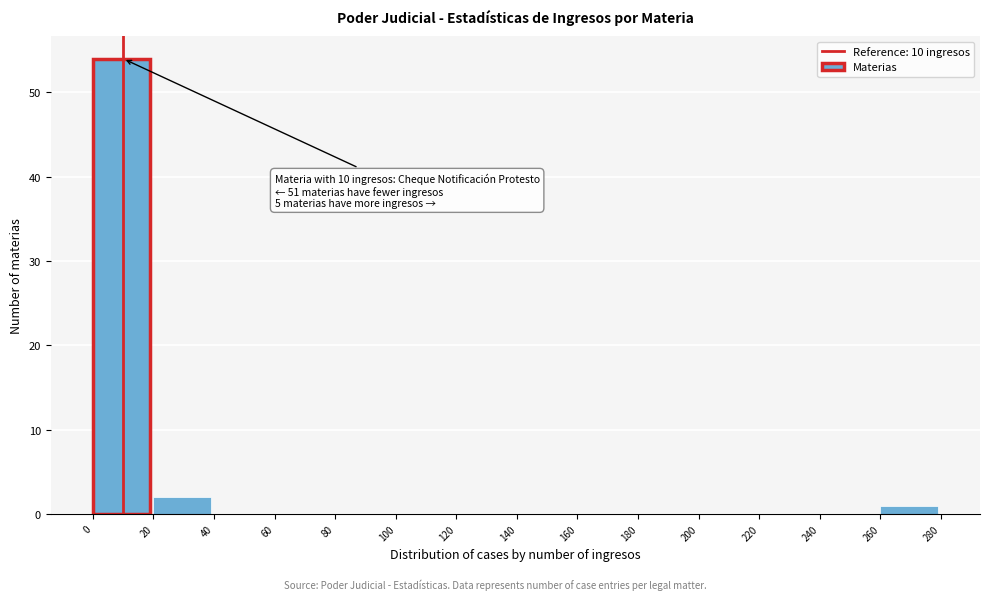

Which range on the x-axis has the tallest bar?

0 to 20